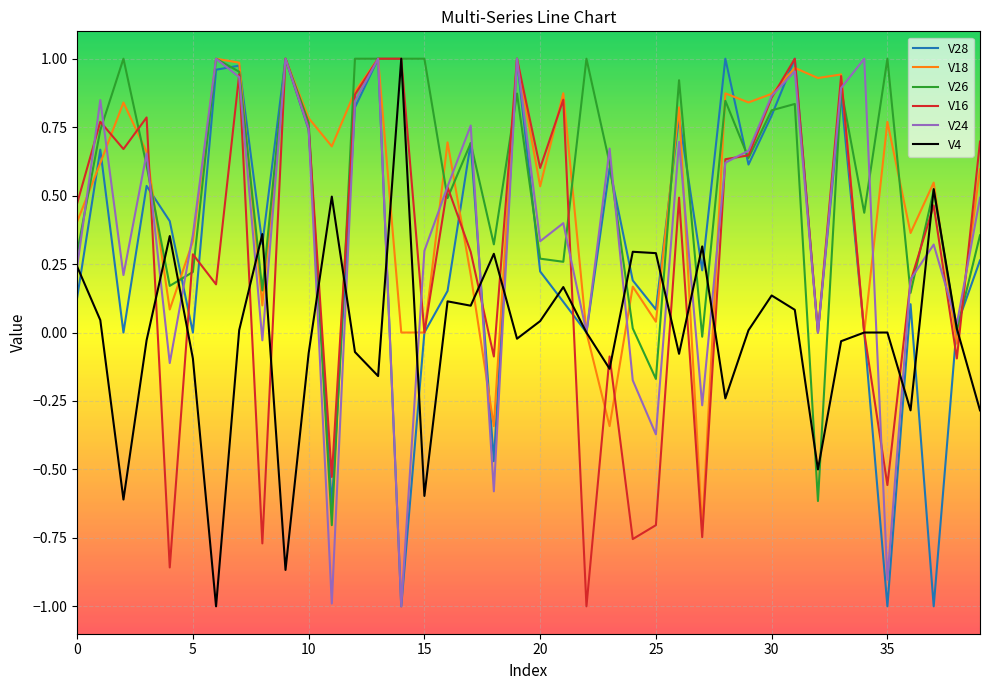

How many lines are shown in the chart?

6